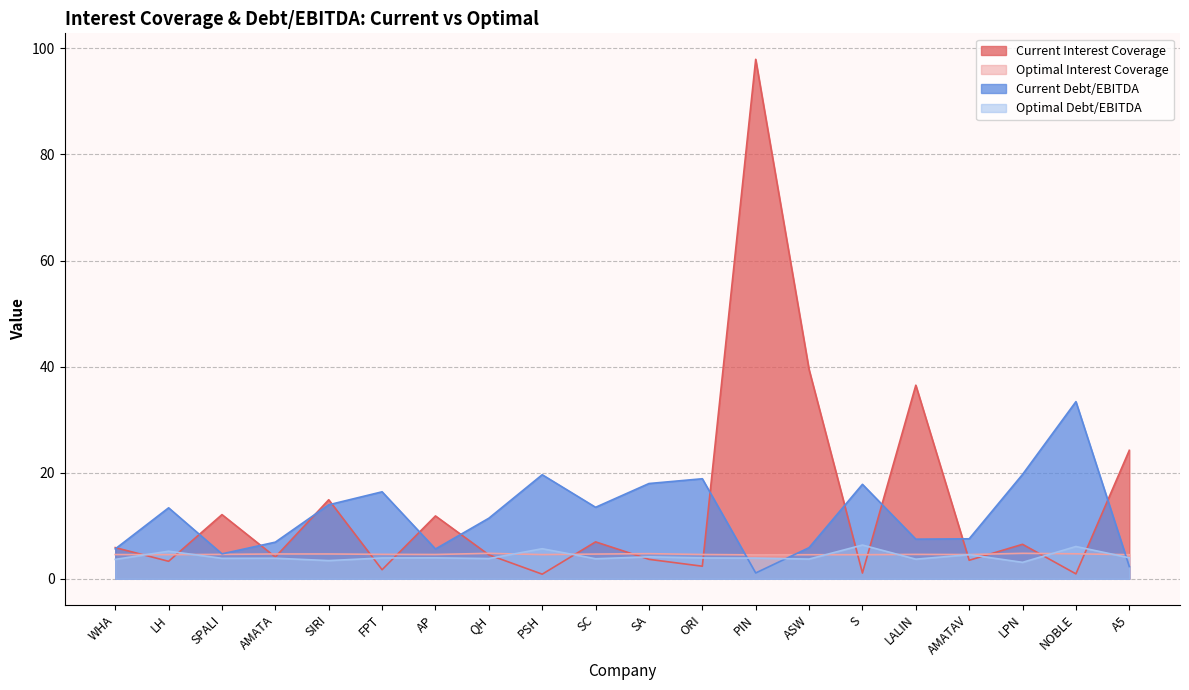

Reading left to right, list all the values displayed in this chart.

current_interest_coverage: WHA=5.9	LH=3.3	SPALI=12.1	AMATA=4.1	SIRI=14.9	FPT=1.7	AP=11.8	QH=4.5	PSH=0.9	SC=7.0	SA=3.7	ORI=2.4	PIN=97.9	ASW=39.5	S=1.1	LALIN=36.5	AMATAV=3.5	LPN=6.5	NOBLE=0.9	A5=24.2
optimal_interest_coverage: WHA=4.6	LH=4.5	SPALI=4.6	AMATA=4.7	SIRI=4.7	FPT=4.6	AP=4.6	QH=4.8	PSH=4.6	SC=4.7	SA=4.7	ORI=4.6	PIN=4.5	ASW=4.5	S=4.5	LALIN=4.6	AMATAV=4.6	LPN=4.8	NOBLE=4.7	A5=4.5
current_debt_ebitda: WHA=5.6	LH=13.4	SPALI=4.7	AMATA=6.9	SIRI=13.9	FPT=16.4	AP=5.6	QH=11.4	PSH=19.6	SC=13.5	SA=18.0	ORI=18.9	PIN=1.1	ASW=5.9	S=17.8	LALIN=7.5	AMATAV=7.5	LPN=19.7	NOBLE=33.4	A5=2.3
optimal_debt_ebitda: WHA=3.7	LH=5.2	SPALI=3.9	AMATA=3.9	SIRI=3.4	FPT=3.9	AP=4.0	QH=3.8	PSH=5.7	SC=3.8	SA=4.1	ORI=3.9	PIN=3.9	ASW=3.7	S=6.4	LALIN=3.7	AMATAV=4.5	LPN=3.1	NOBLE=6.1	A5=4.0